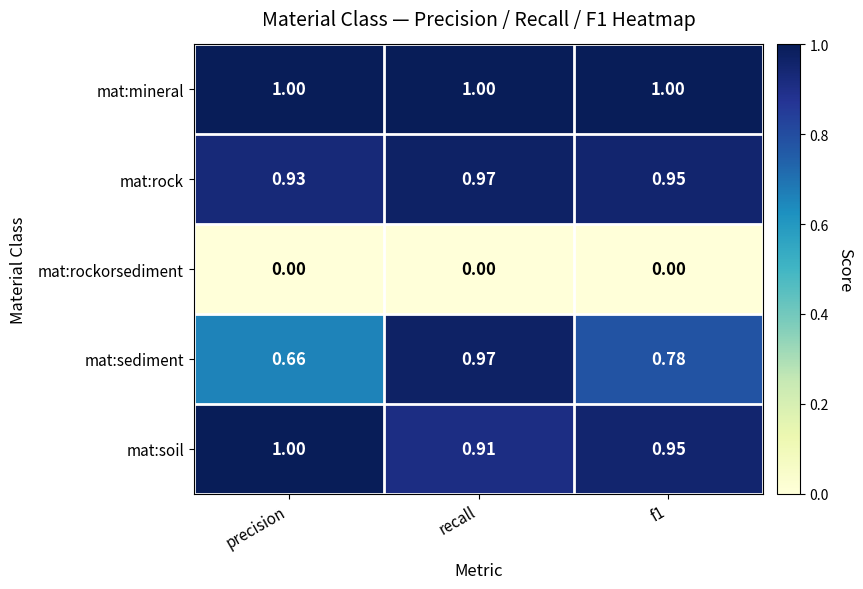

Which series has the largest range (max minus min)?

mat:sediment